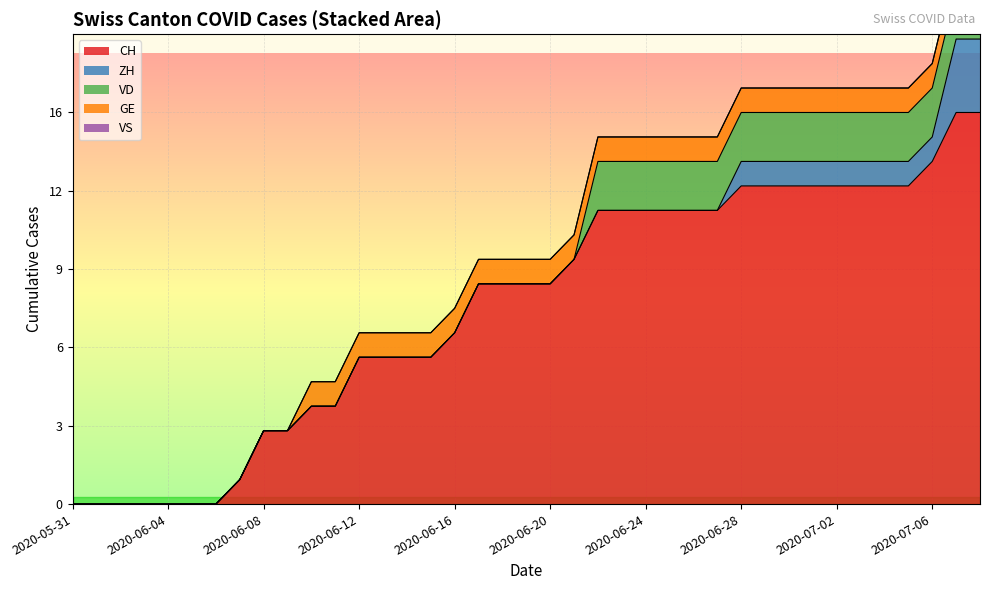

True or false: CH has more than 0 points higher than both neighbors.

False